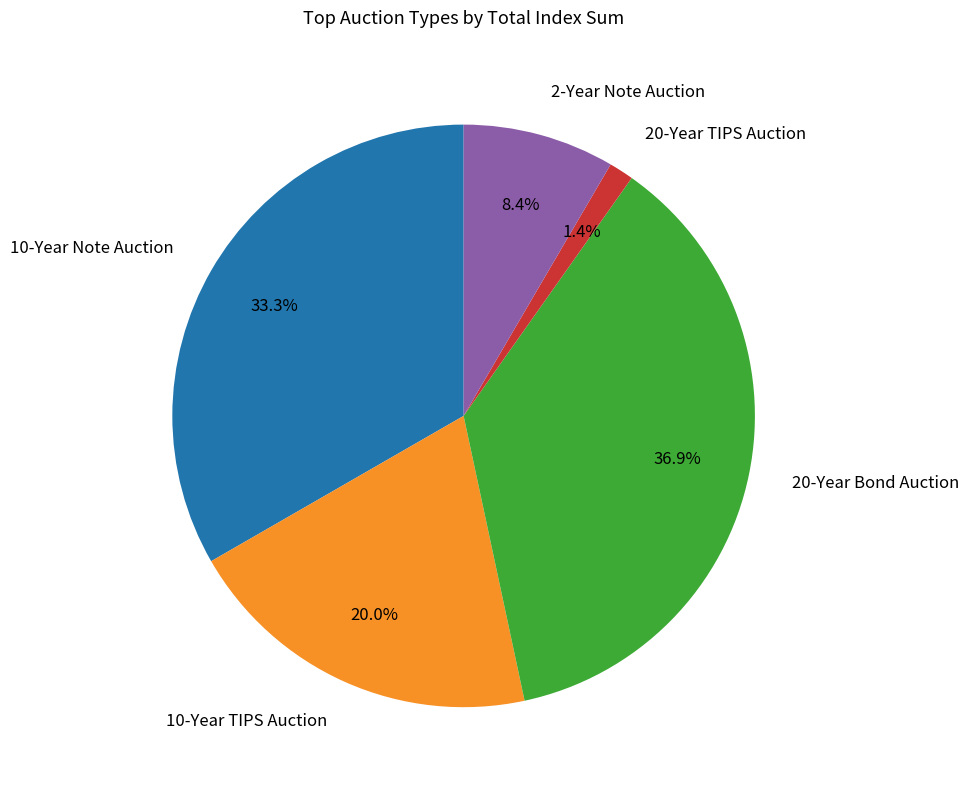

Is there a majority slice in this chart?

No